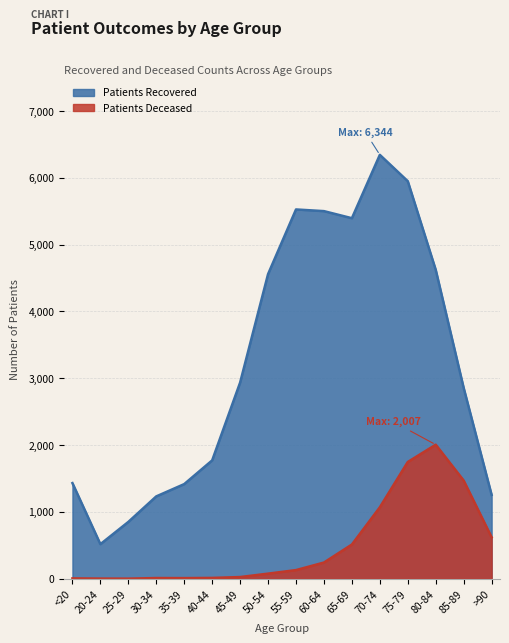

Rank the series at <20 from highest to lowest value.

patients_recovered, patients_deceased